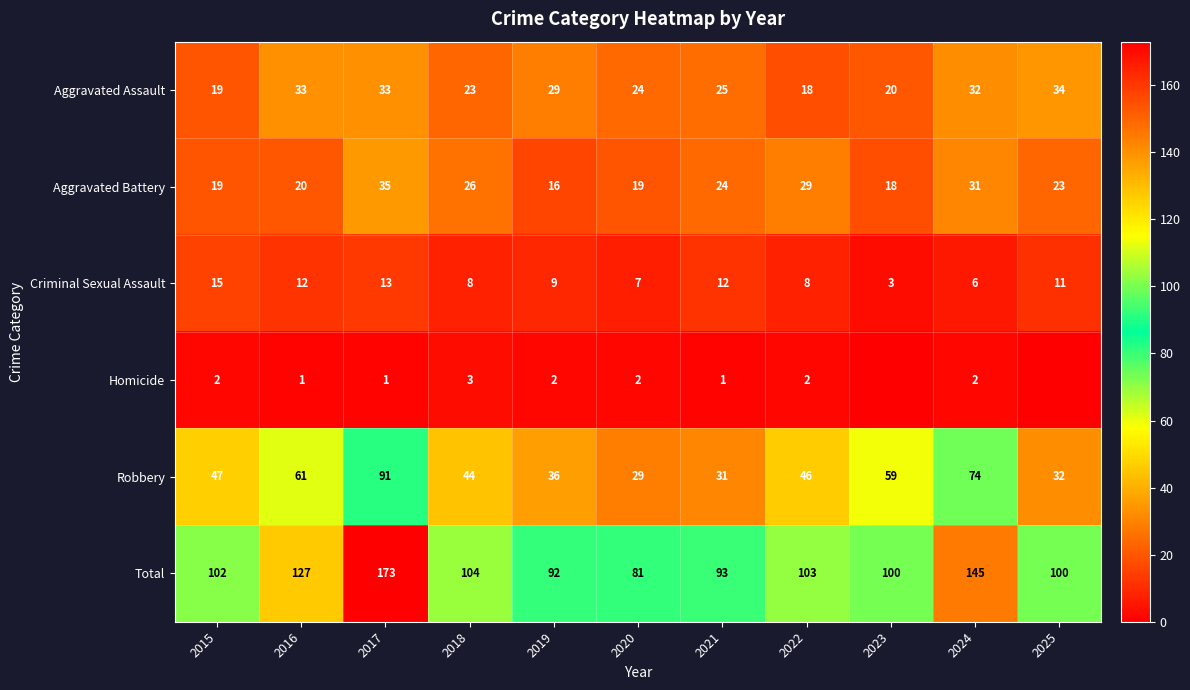

What is the average value of the Aggravated Battery series?

24